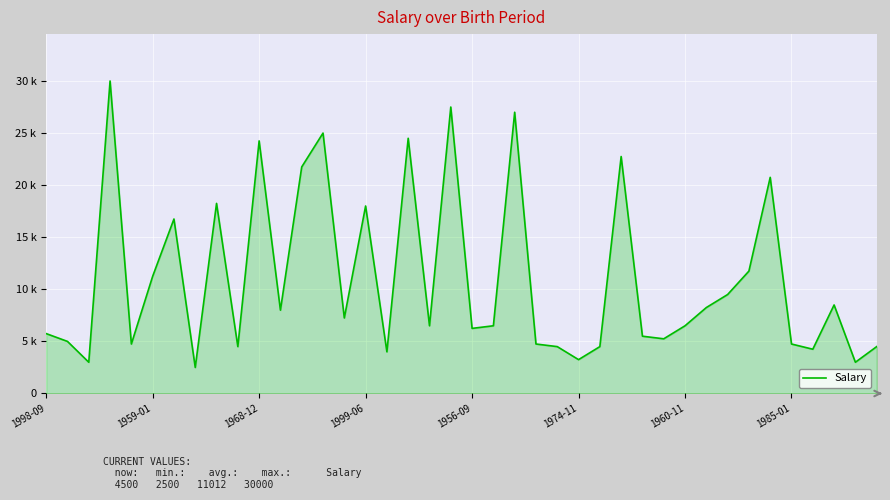

What is the difference between the second highest and minimum values?

25000